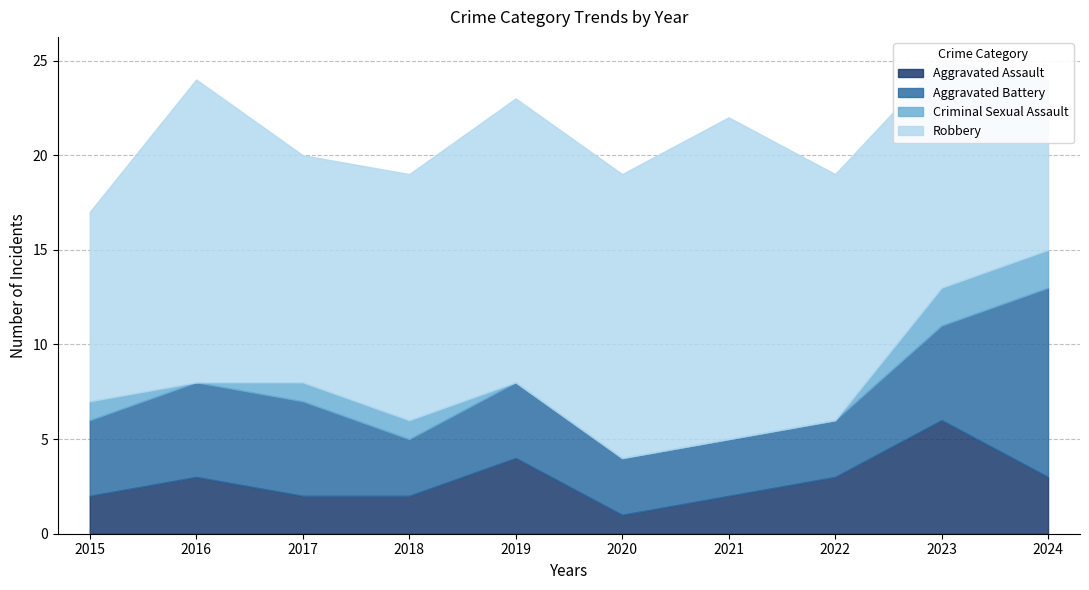

Which series changed the most between 2015 and 2019?

Robbery